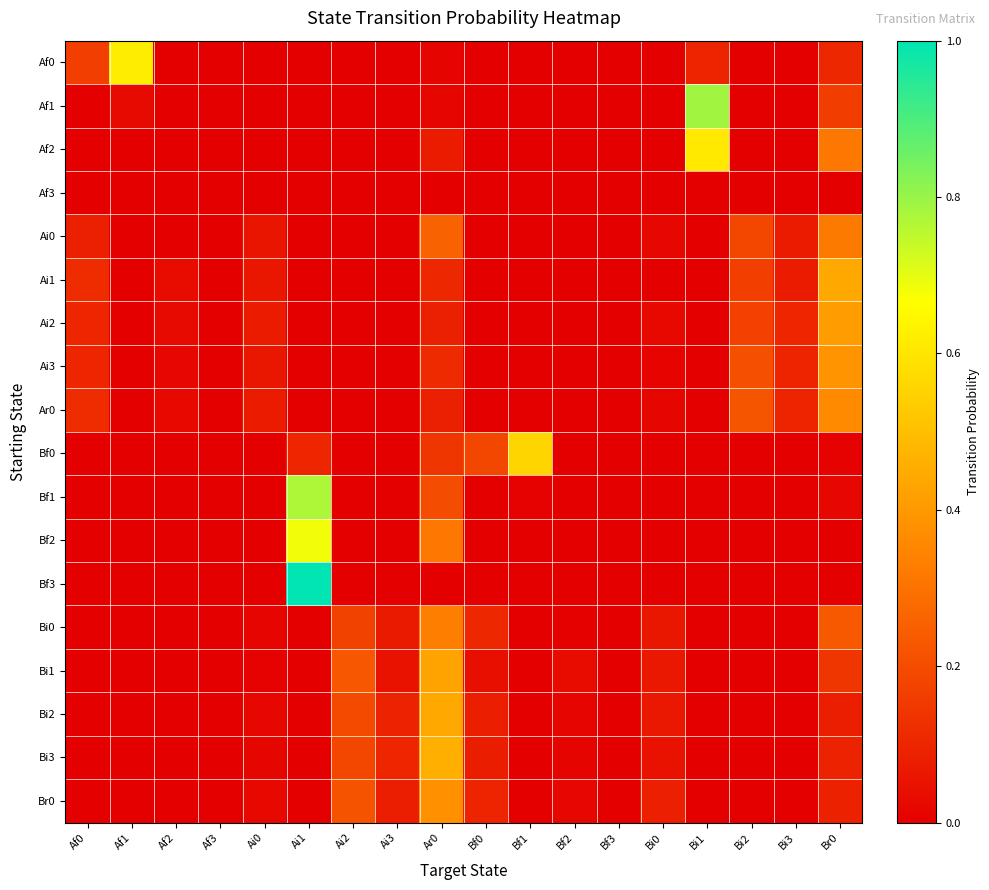

At how many categories does at least one series exceed 0?

17